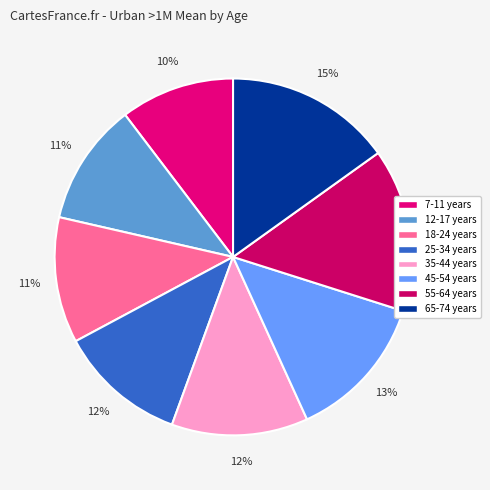

The 25-34 years slice represents 20% of the pie. True or false?

False